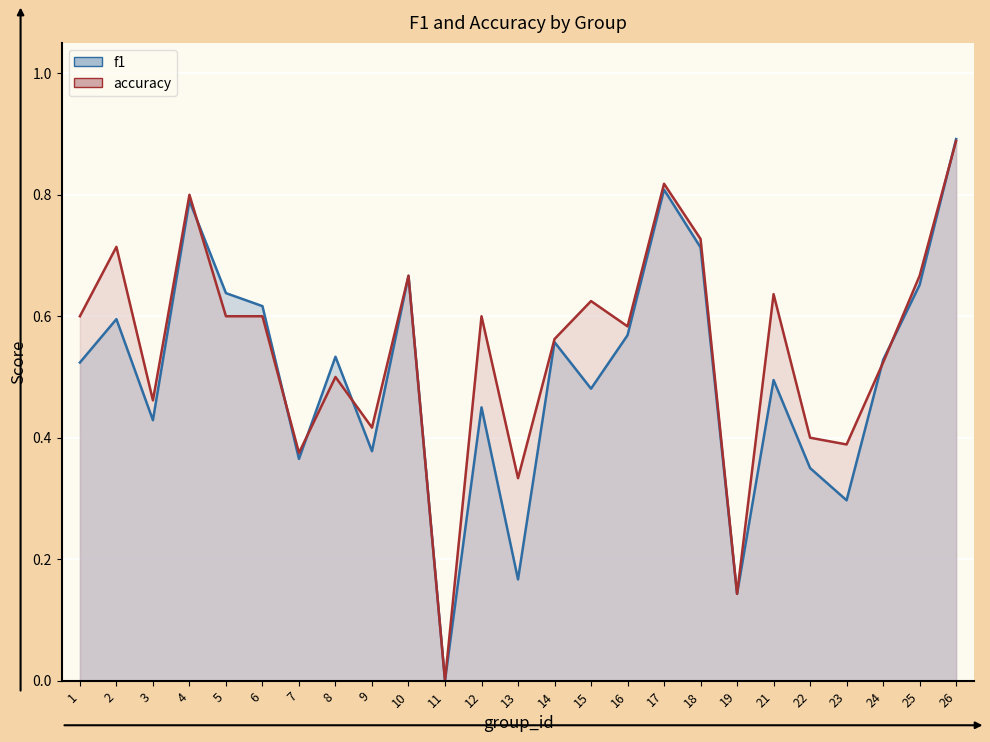

What is the difference between the second highest and minimum values in the accuracy series?

0.8